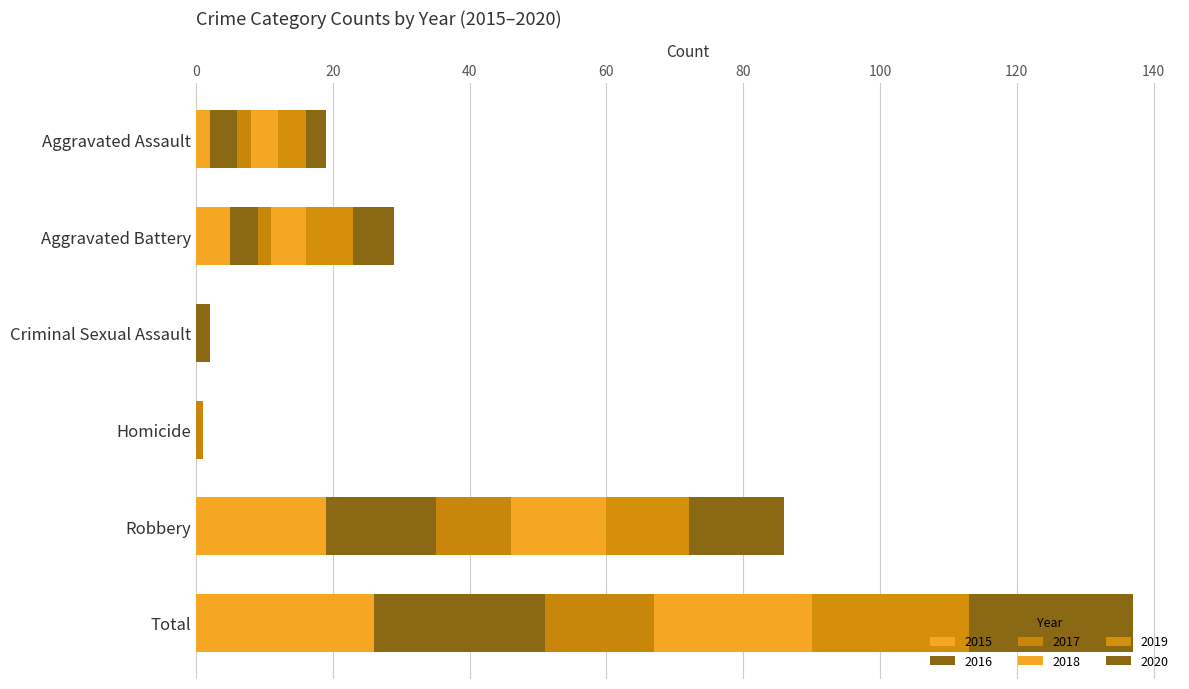

How many distinct data groups are displayed?

6